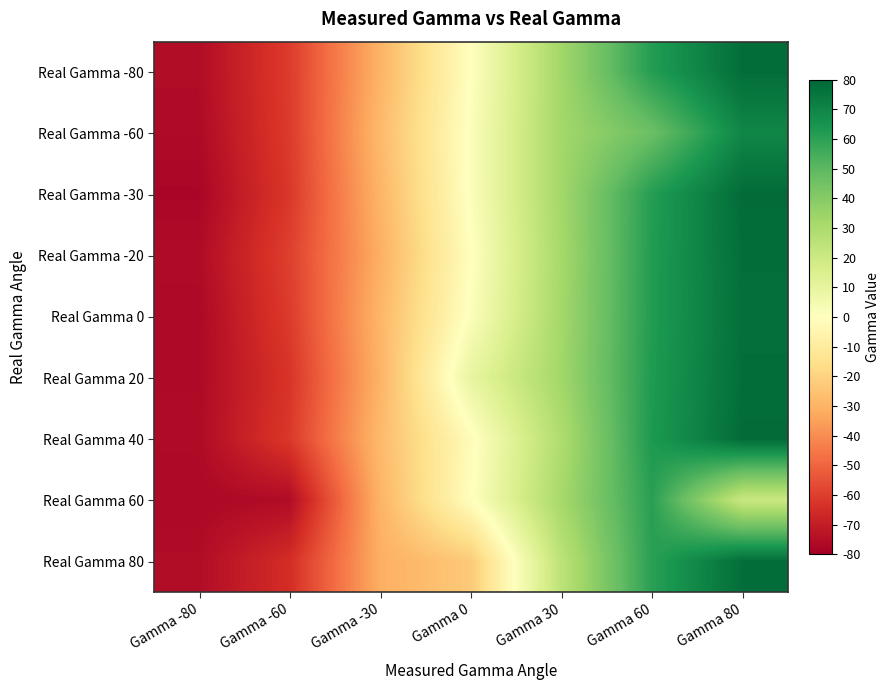

Between Gamma 80 and Gamma 60, which is larger?

Gamma 80